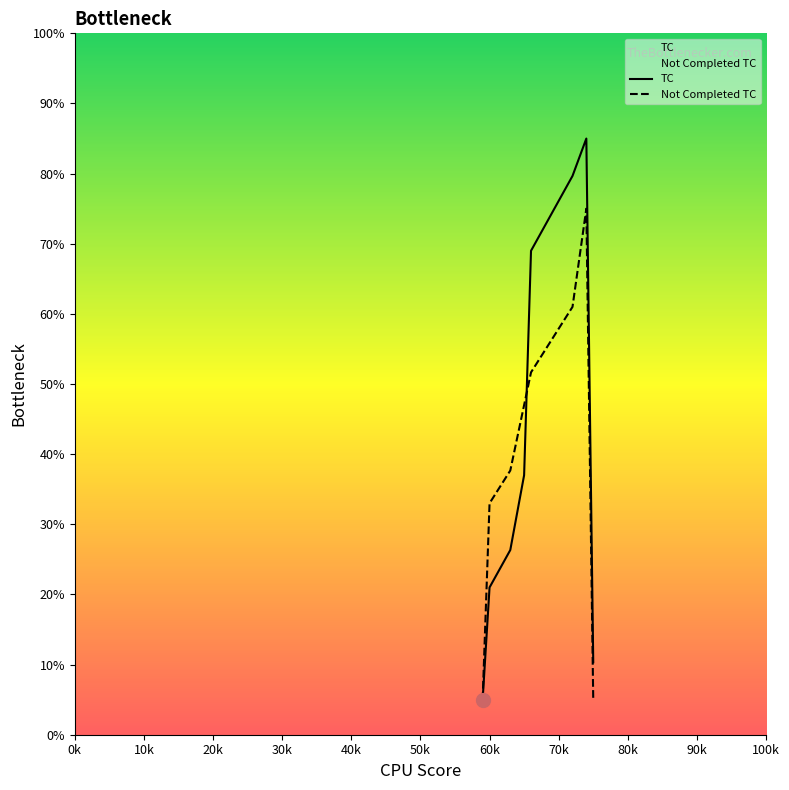

At which label does the data first exceed 31?

64